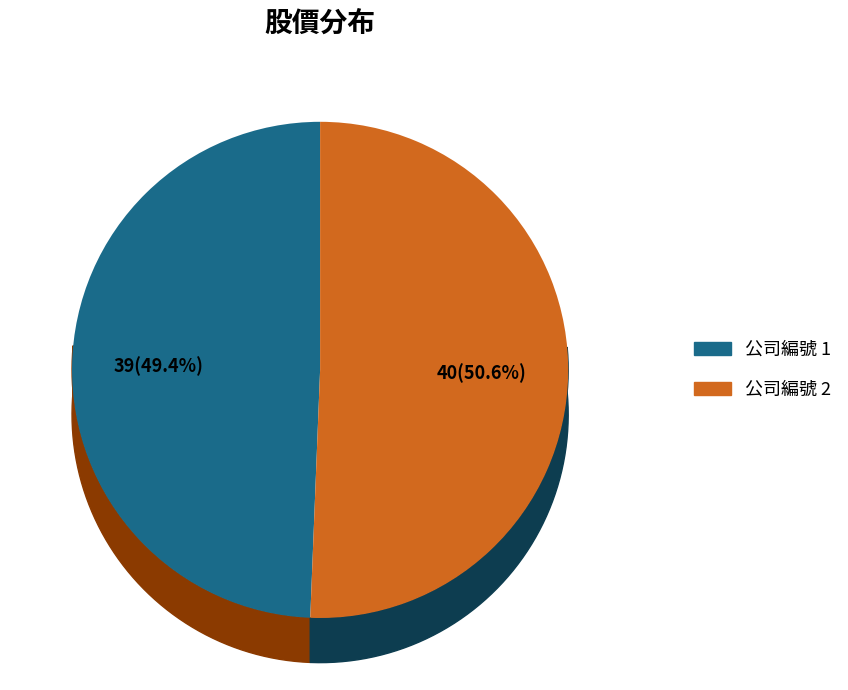

Count the number of slices in the pie.

2